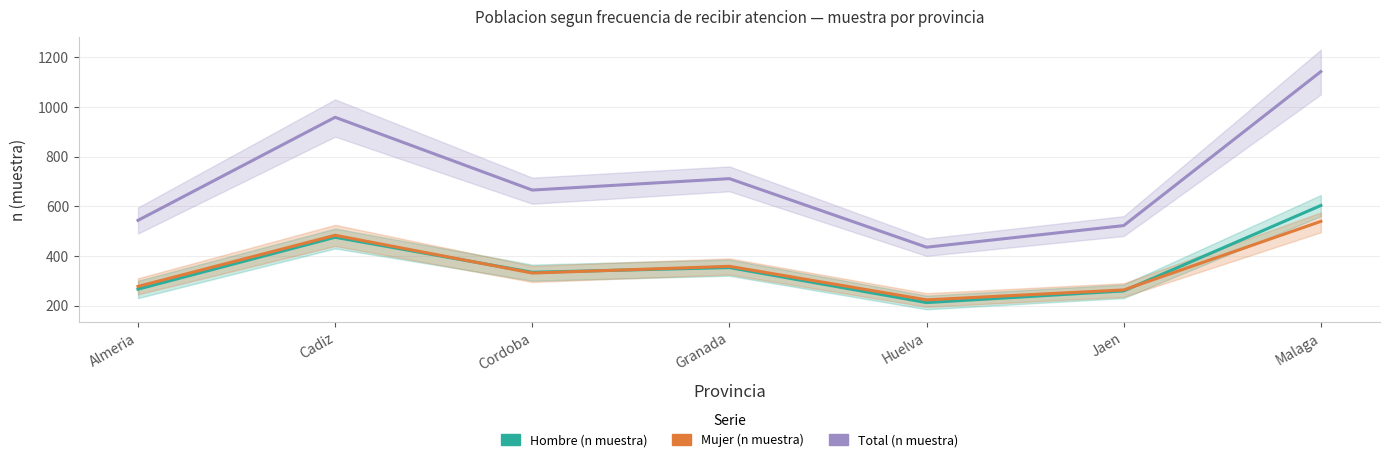

The value of Mujer (n muestra) at Almeria is 277. True or false?

True